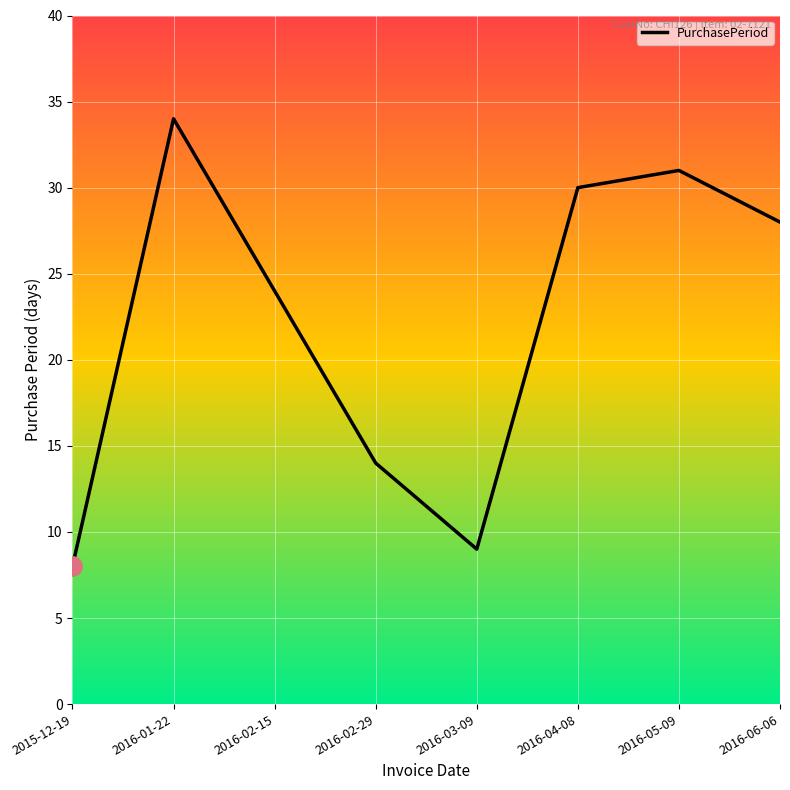

Reading right to left, list all the values displayed in this chart.

28	31	30	9	14	24	34	8